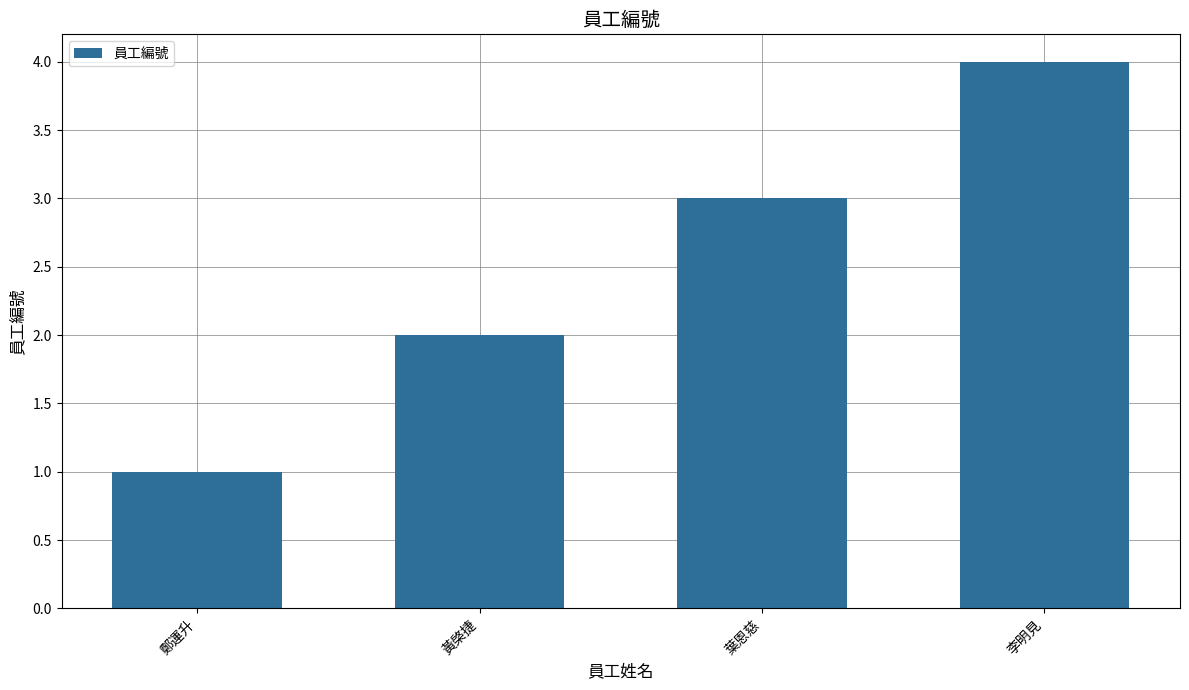

How many values are below 3?

2